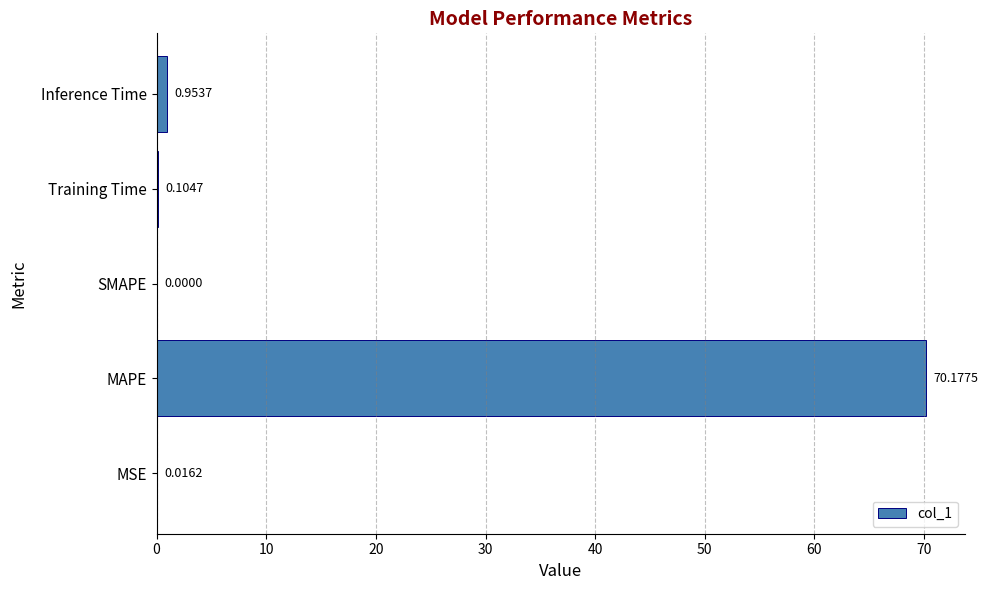

How many categories are shown in the chart?

5